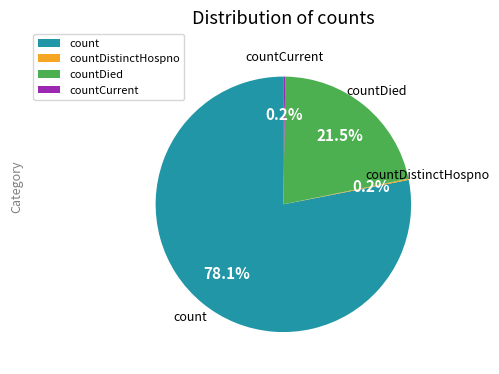

Which slice is the largest?

count